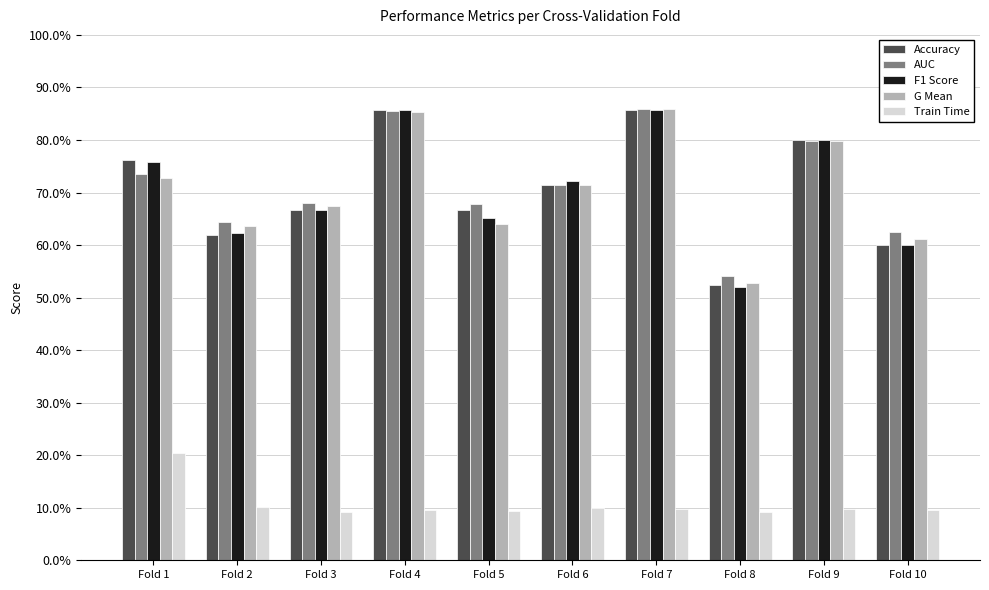

Does the chart contain stacked bars?

No